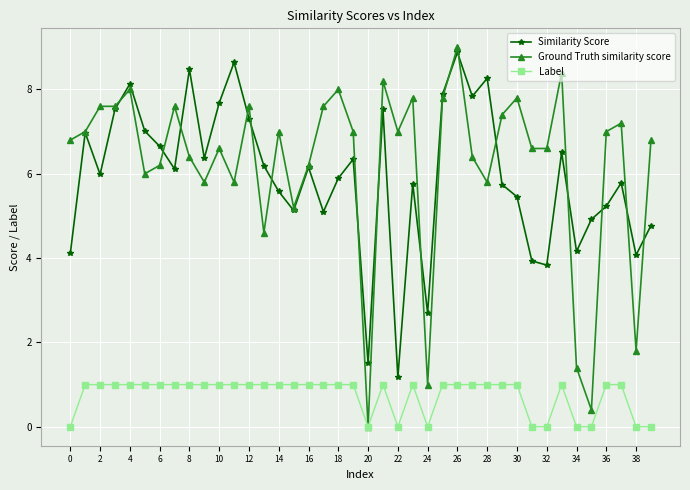

What is the highest value of the Label series?

1.0